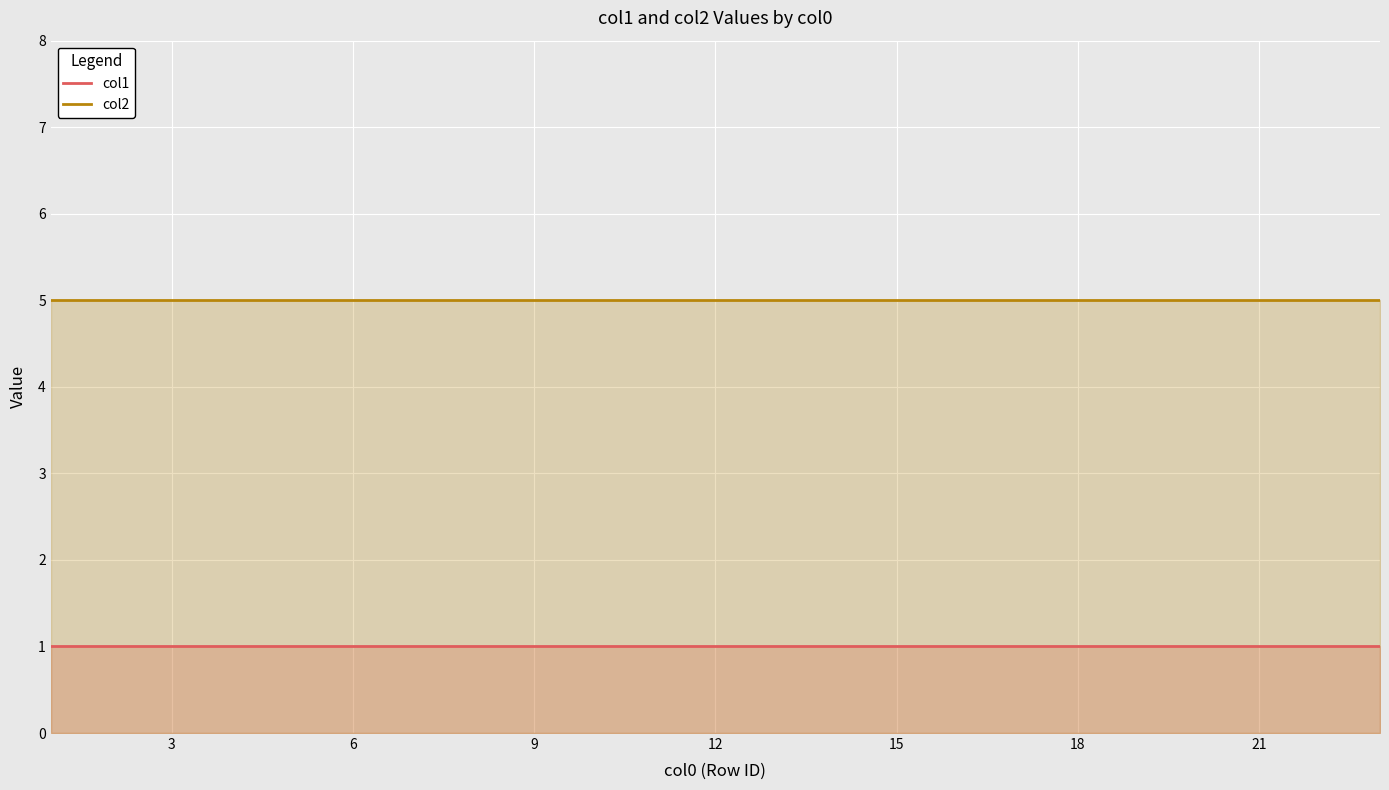

List the series in order of their peak value, highest first.

col2, col1